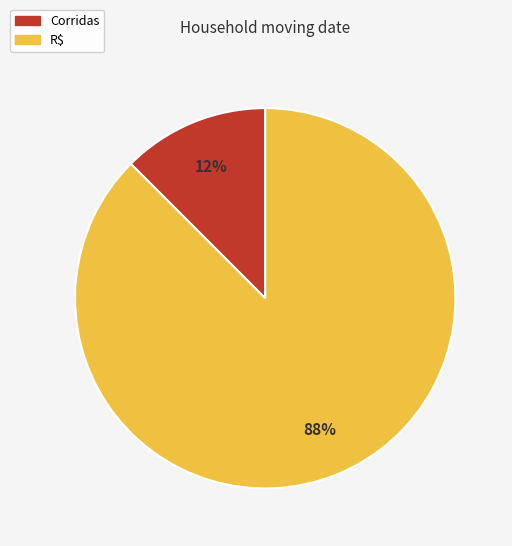

What is the largest slice in the pie chart?

R$